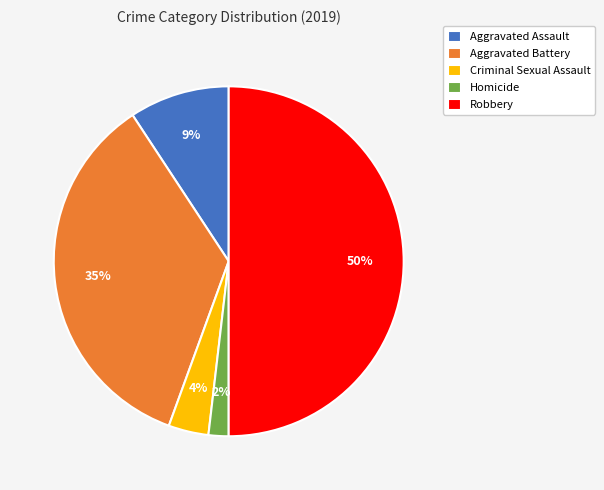

Which category has the smallest portion of the pie?

Homicide